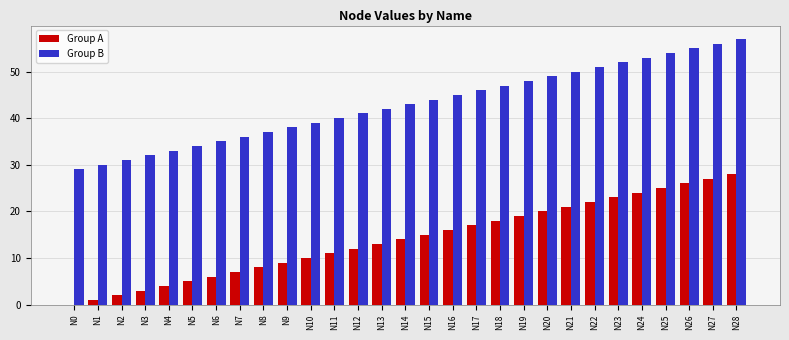

Are the bars grouped side by side (vs. stacked)?

Yes